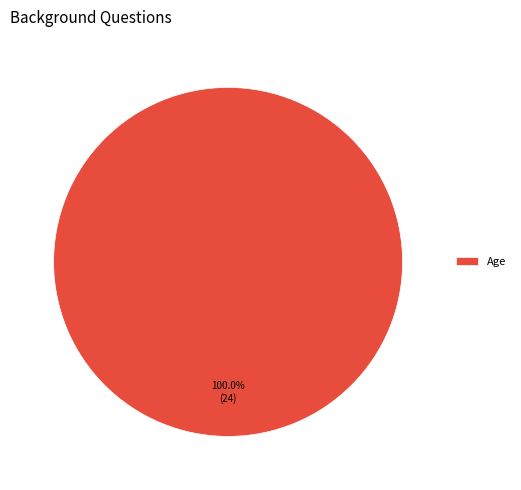

Which slice represents more than half of the pie?

Age